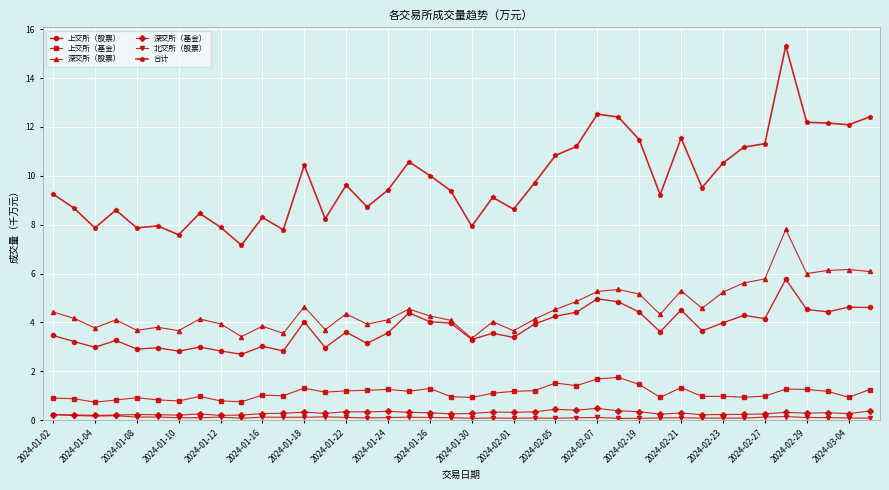

True or false: 深交所（基金） and 合计 cross at least once.

False